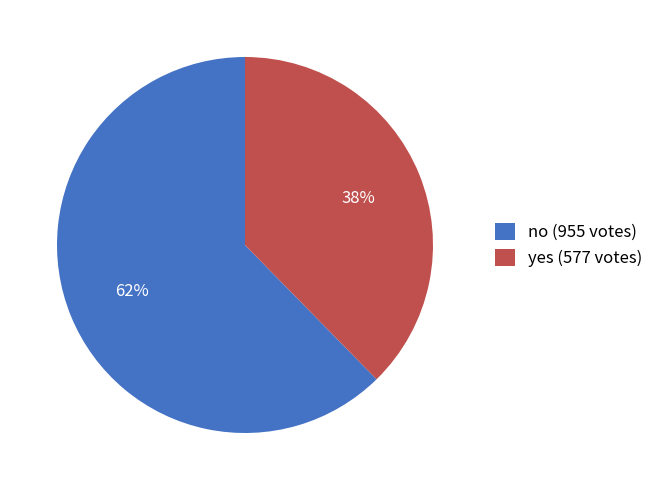

To the nearest percent, what percentage of the pie is yes?

38%